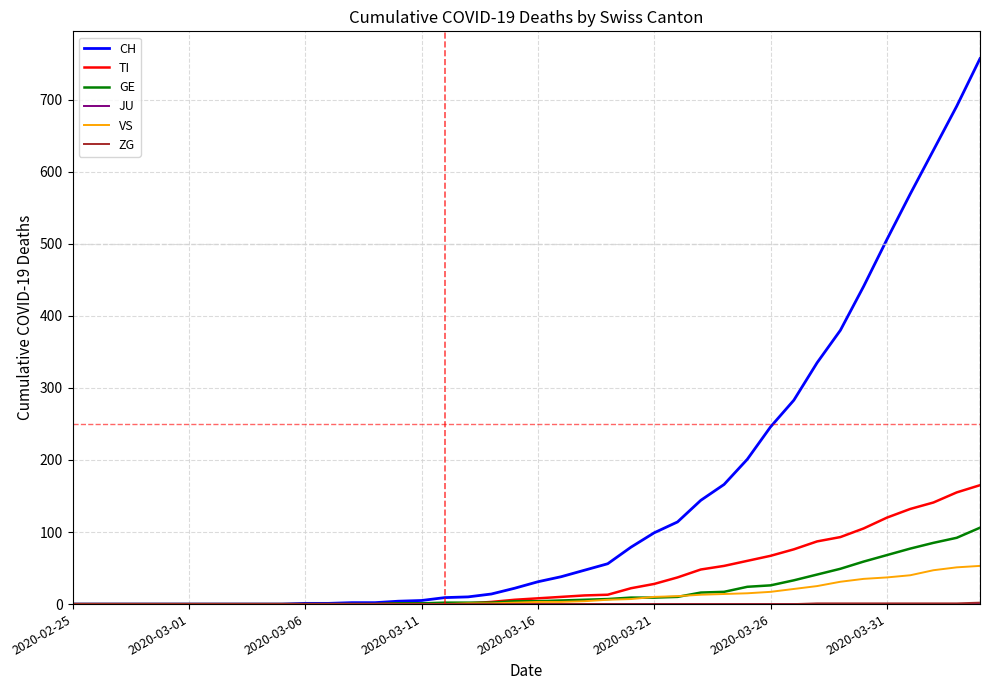

What is the sum of all GE values?

755